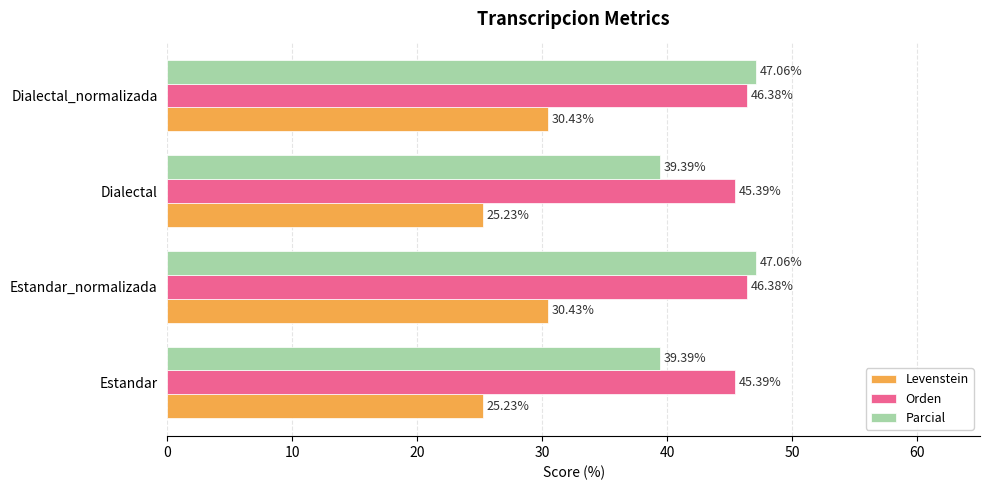

Rank the series at Dialectal_normalizada from highest to lowest value.

Parcial, Orden, Levenstein